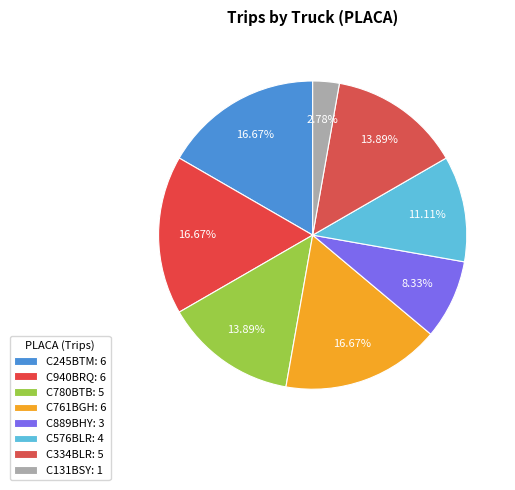

Which has a higher value, C576BLR or C334BLR?

C334BLR